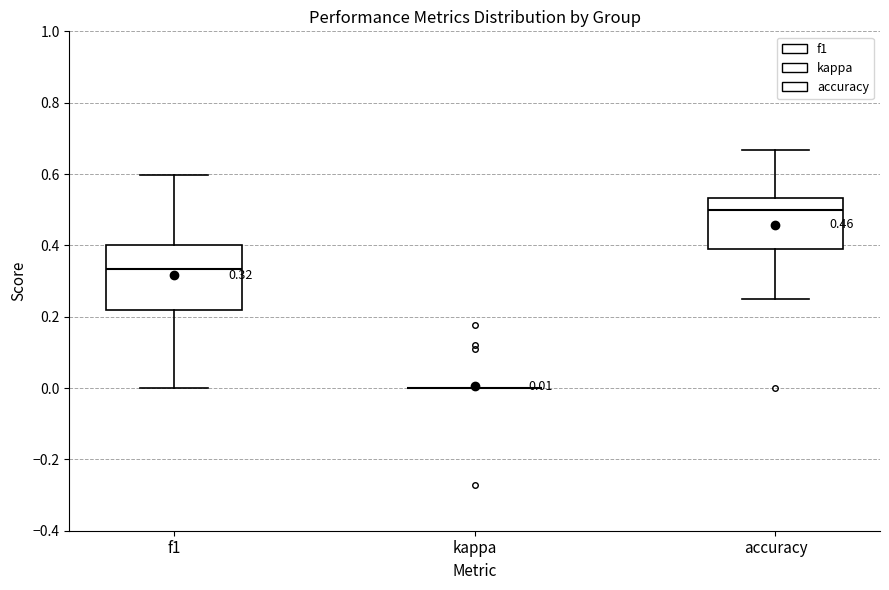

Which box is the tallest, from its lower edge to its upper edge?

f1